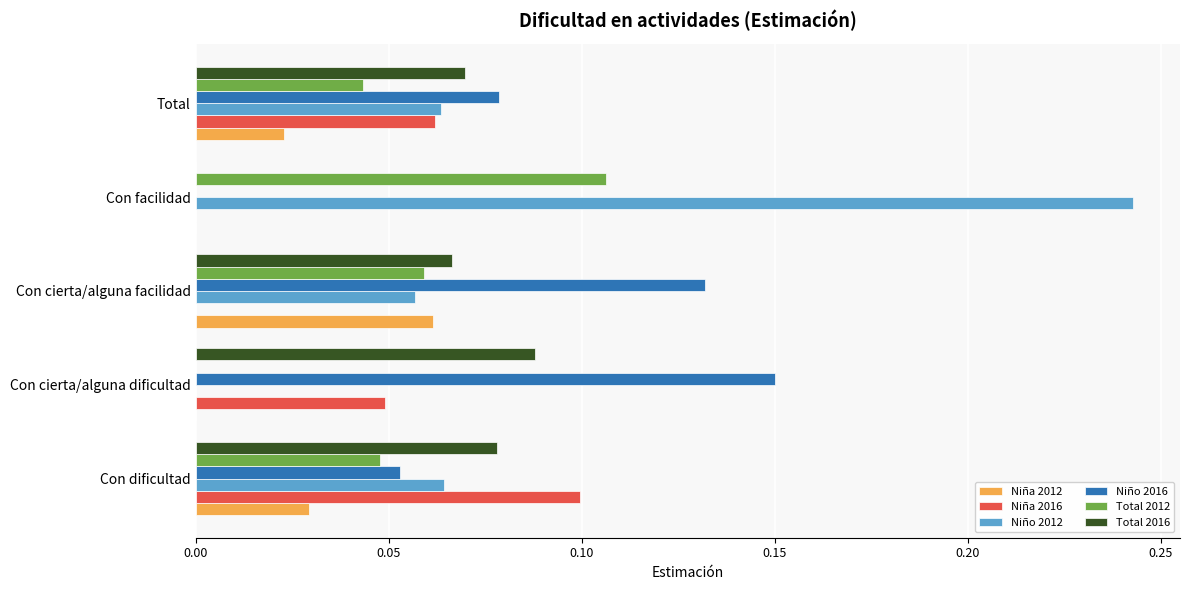

Which category has the highest value across all series?

Con facilidad